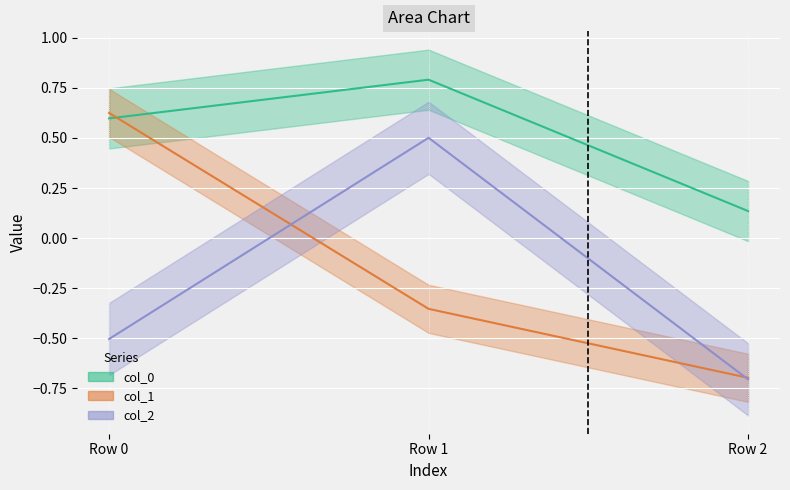

Which series has the widest spread of values?

col_1